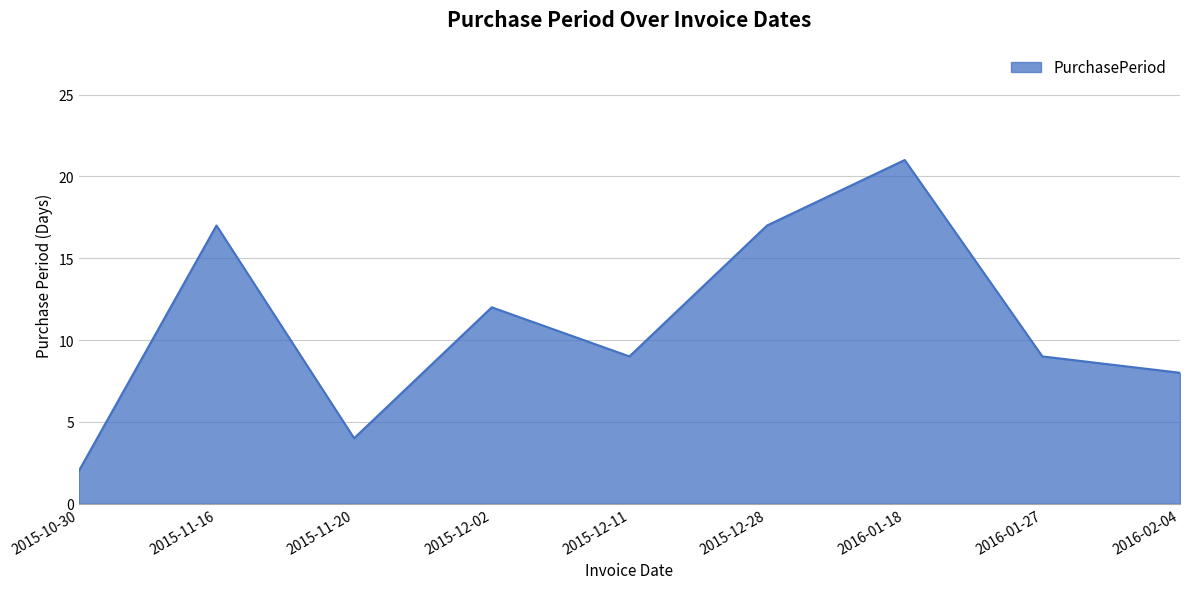

What is the difference between the second highest and second lowest values?

13